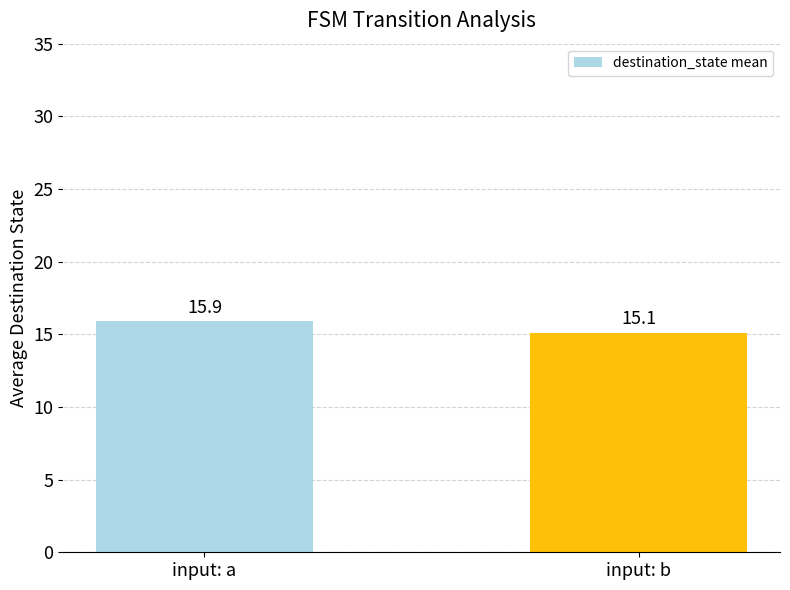

Is it true that the value at input: b is 15.1?

True